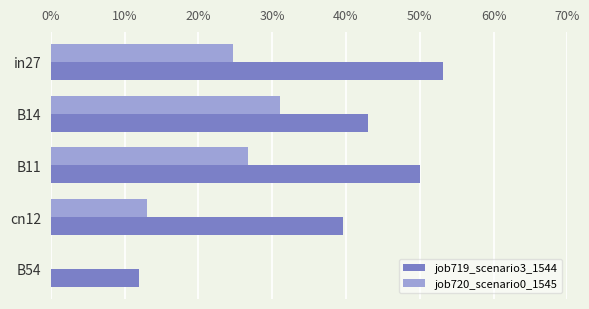

What are all the series names shown in the legend?

job719_scenario3_1544, job720_scenario0_1545